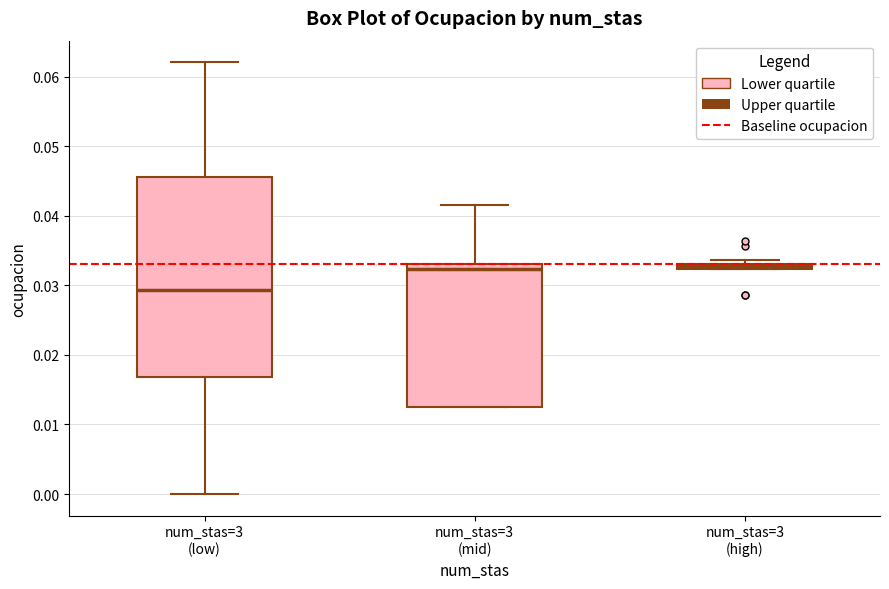

Where does the upper whisker of the box for num_stas=3 (low) end on the y-axis? The values are not printed on the chart, so give them approximately, as read against the axis.

0.062